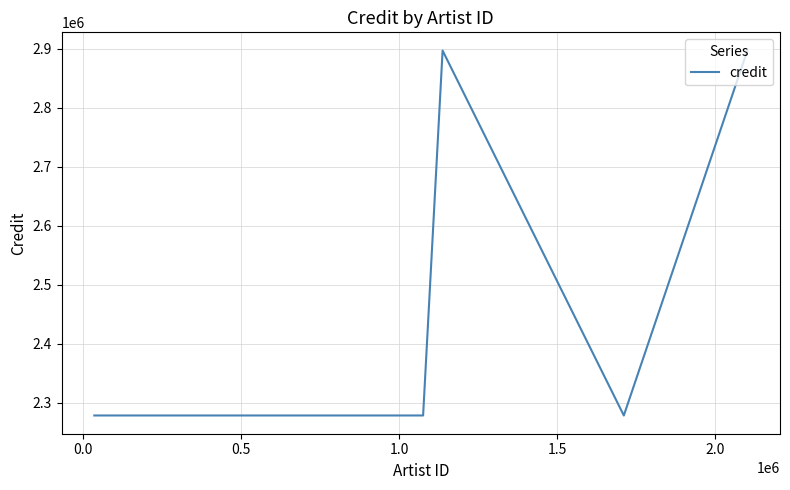

What is the smallest value displayed?

2278460